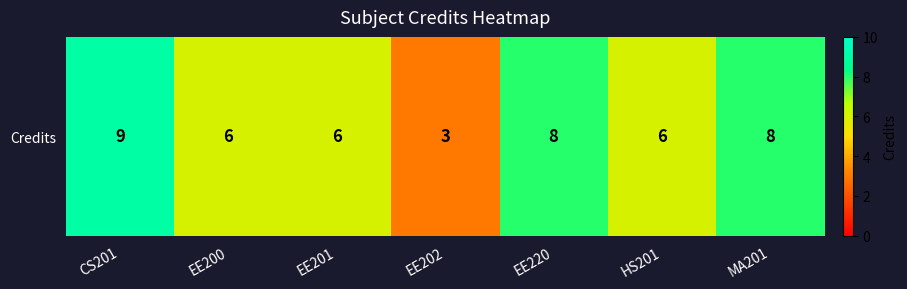

How many values are below 6?

1